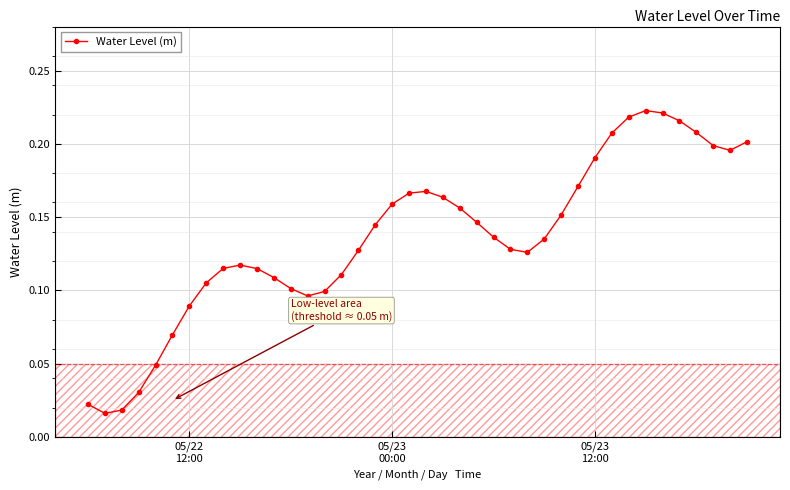

True or false: the data has more than 1 interior local peaks.

True